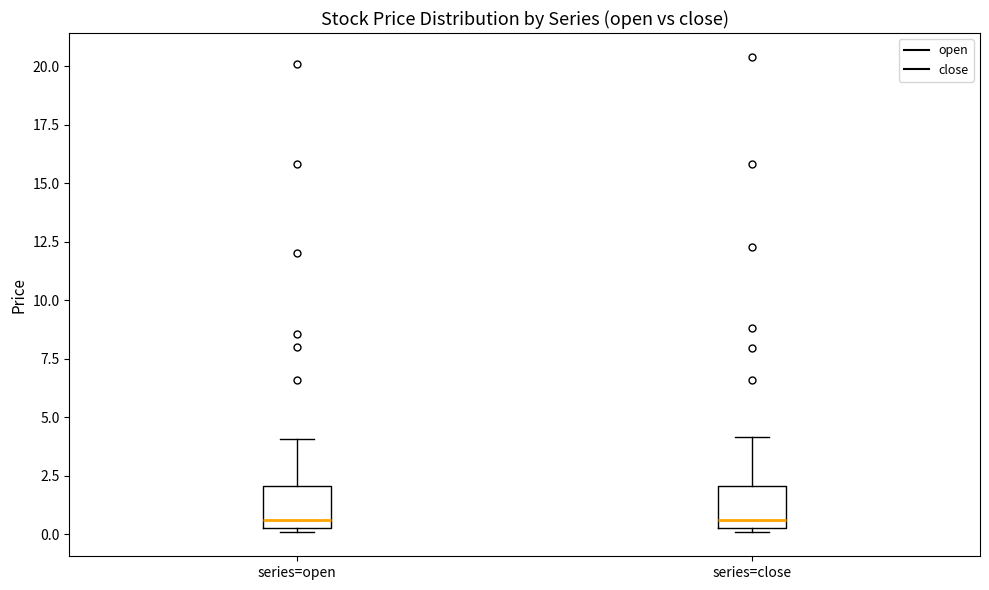

Where is the lower edge of the box for series=open on the y-axis? The values are not printed on the chart, so give them approximately, as read against the axis.

0.5